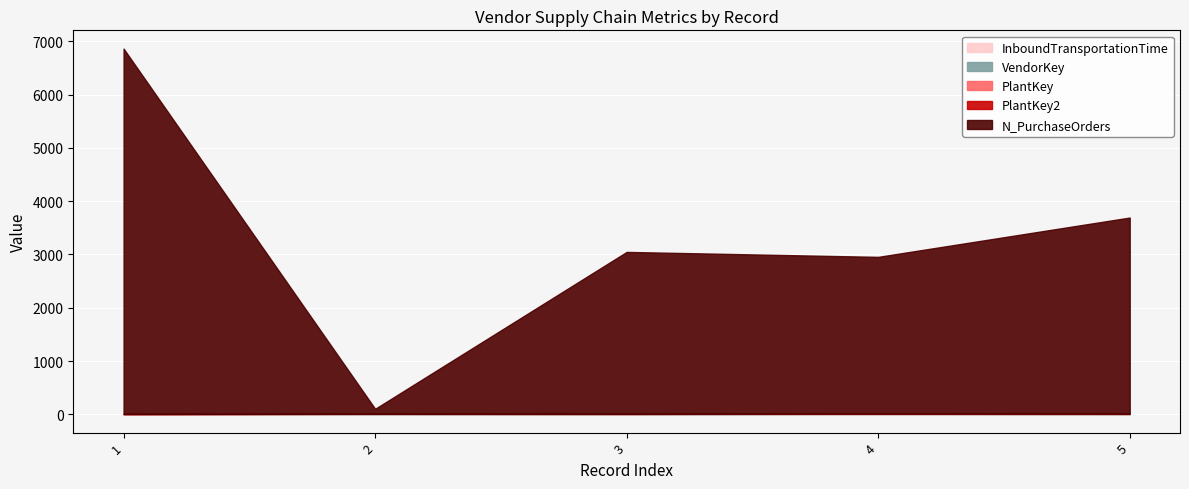

Between 2 and 3, which series saw the biggest shift?

N_PurchaseOrders